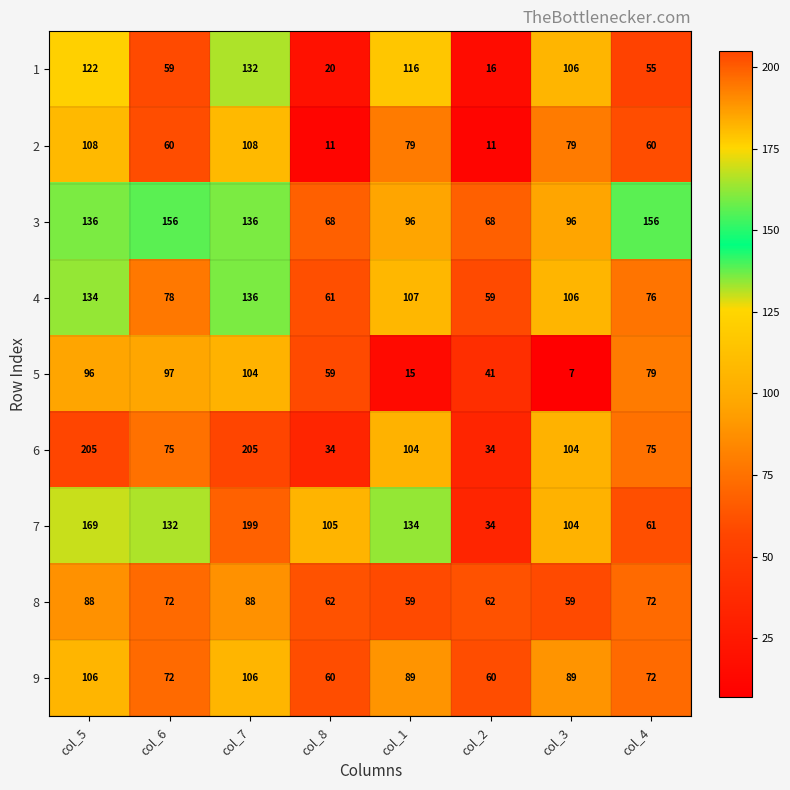

The 6 series shows 295 at col_5. True or false?

False